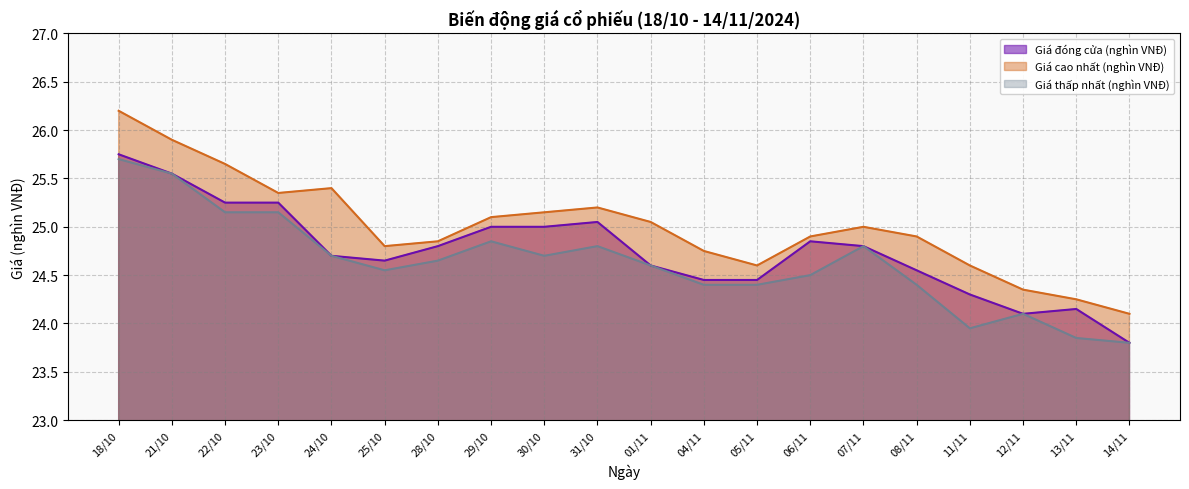

Which label corresponds to the largest value in the chart?

18/10